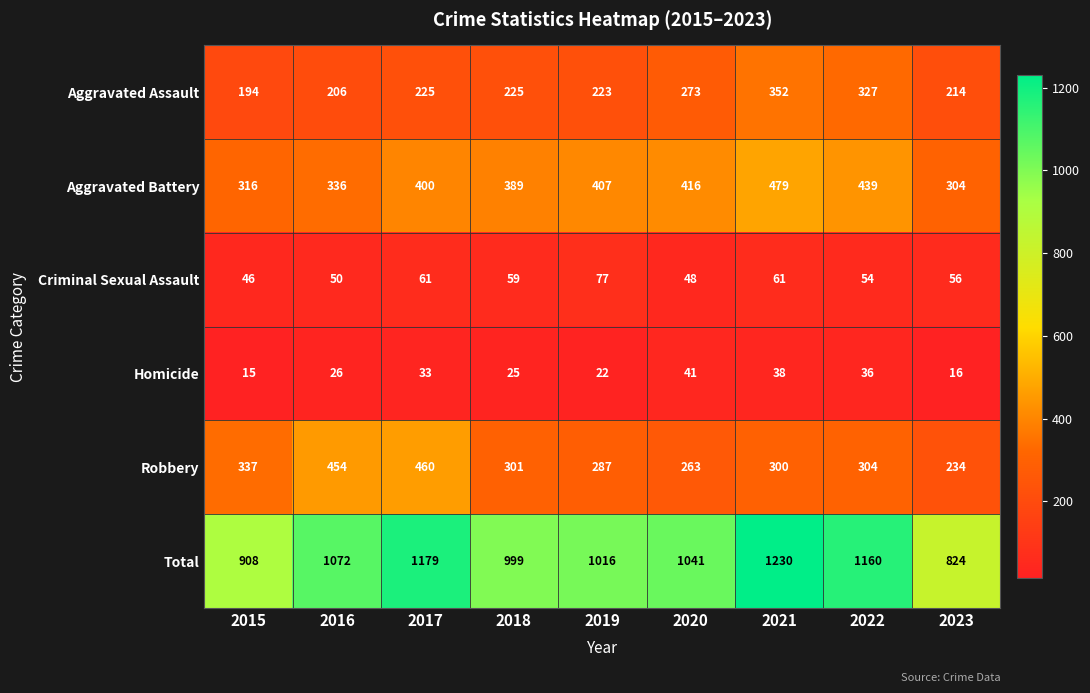

Rank the categories by Homicide value from highest to lowest.

2020, 2021, 2022, 2017, 2016, 2018, 2019, 2023, 2015